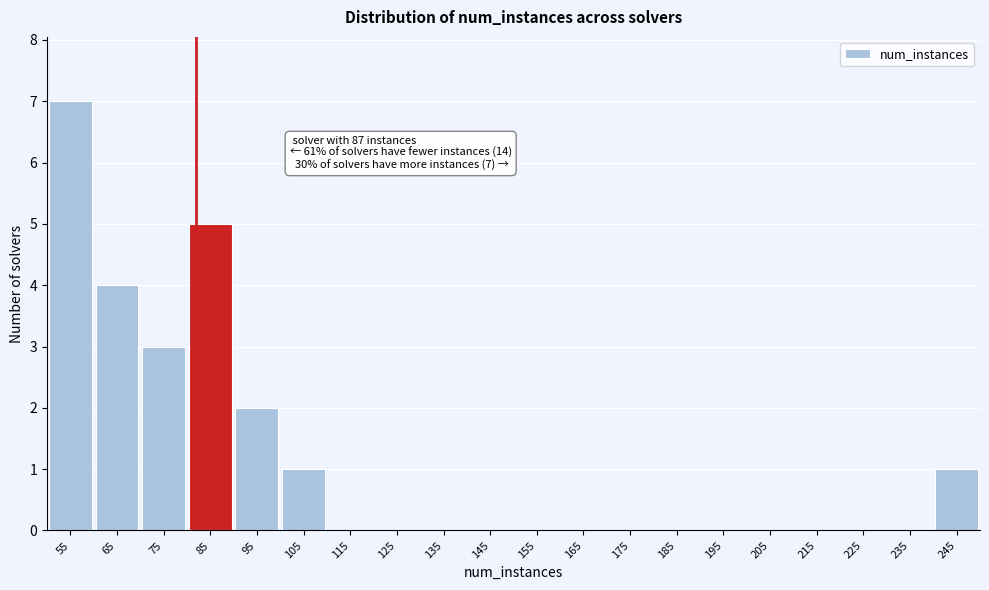

Reading right to left, list all the values displayed in this chart.

245=1	235=0	225=0	215=0	205=0	195=0	185=0	175=0	165=0	155=0	145=0	135=0	125=0	115=0	105=1	95=2	85=5	75=3	65=4	55=7